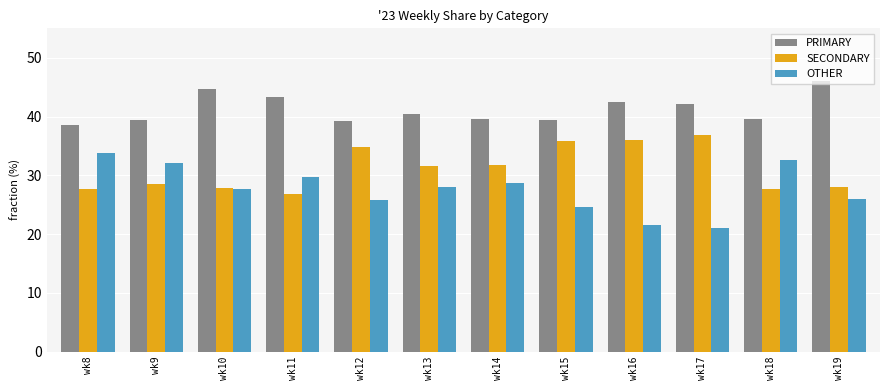

How many data points in SECONDARY are less than 31?

6